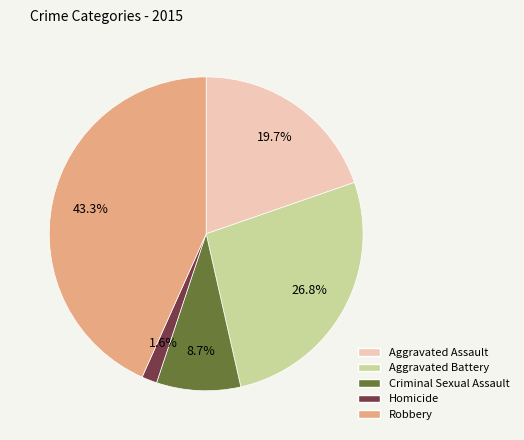

How many slices are in this pie chart?

5